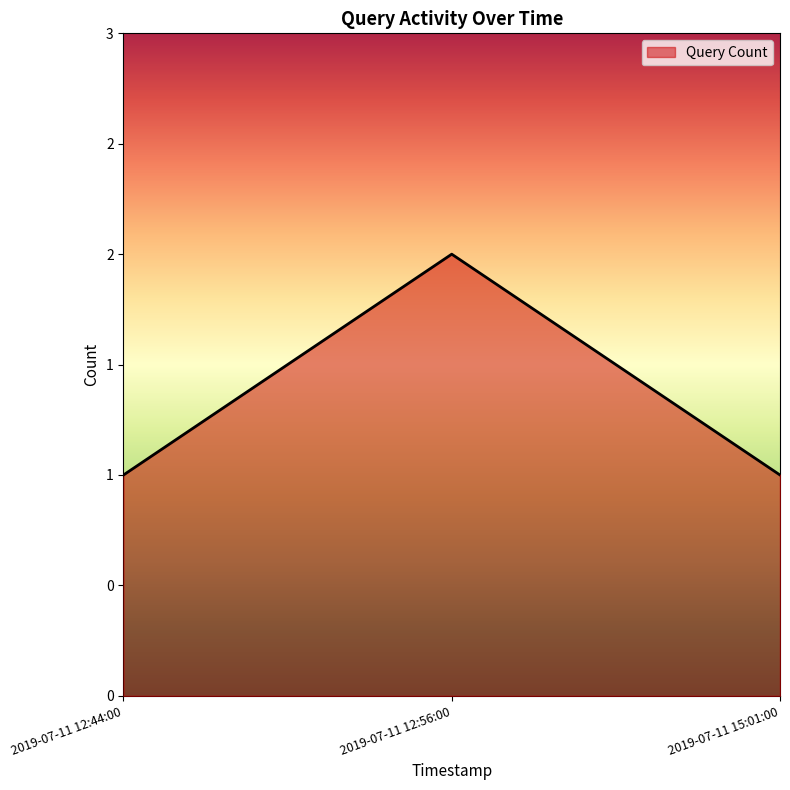

Does the chart display data point markers on the line(s)?

No